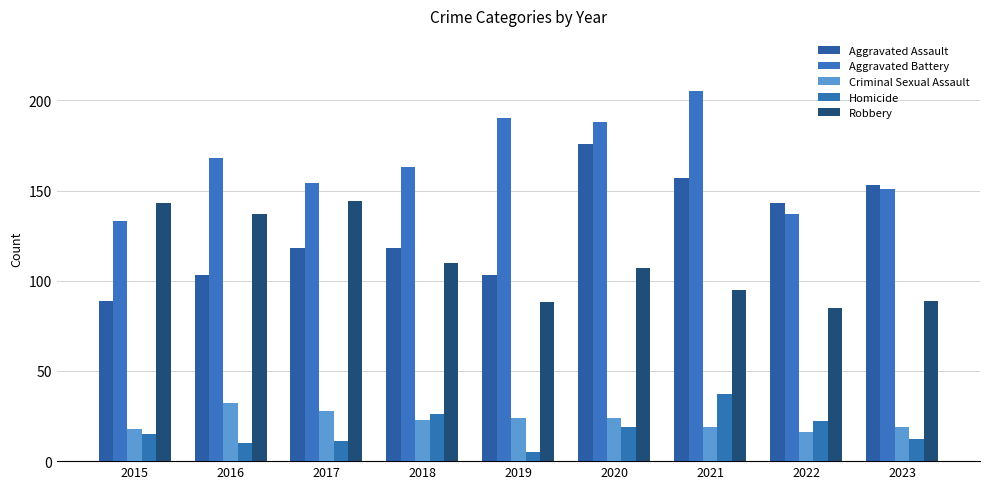

At which label is Aggravated Battery closest to 169?

2016